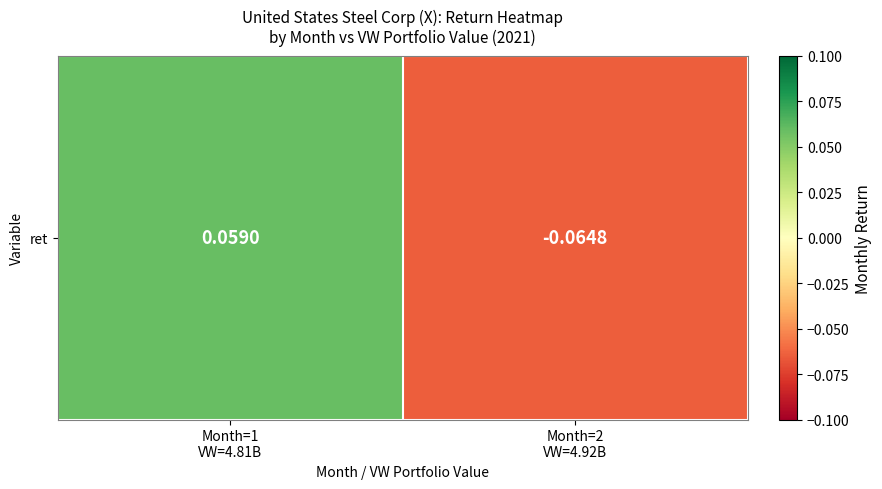

Rank the categories by value from highest to lowest.

Month=1
VW=4.81B, Month=2
VW=4.92B